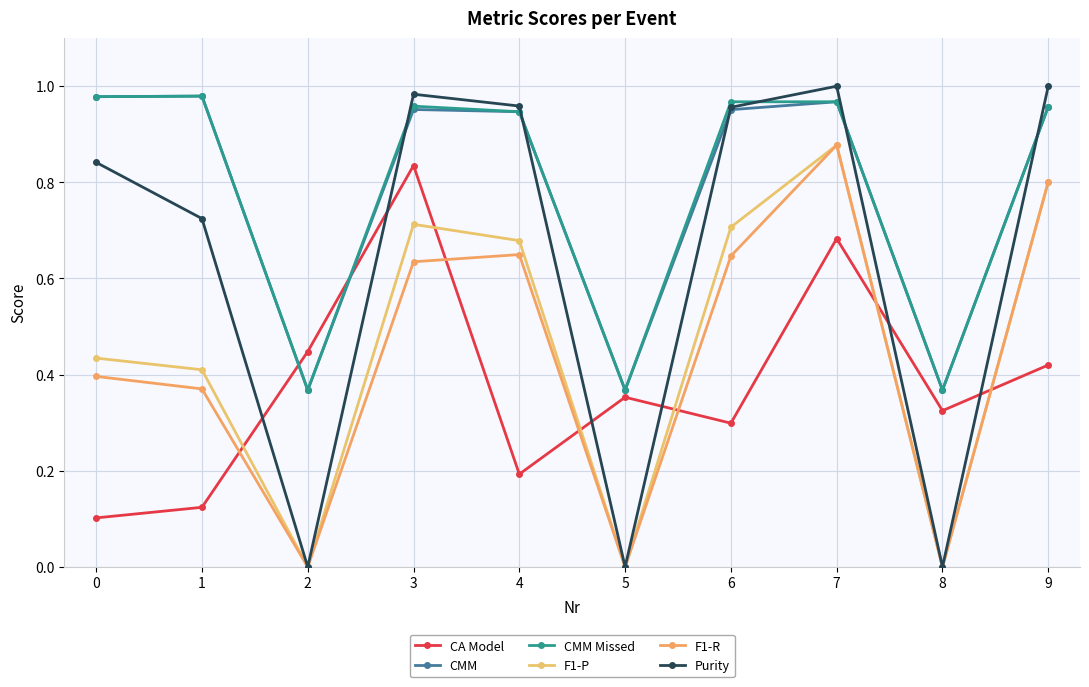

What is the sum of all F1-P values?

4.6